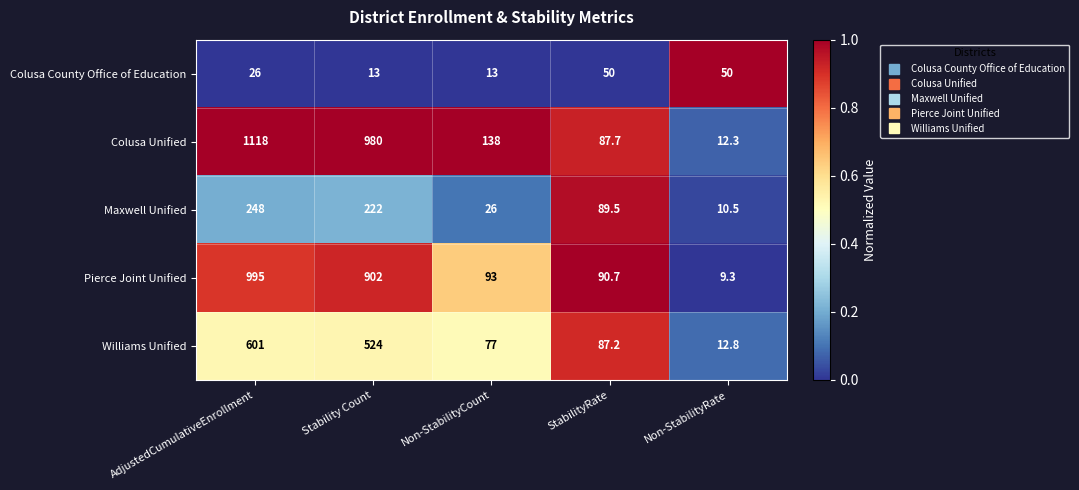

How many Colusa County Office of Education values are between 13 and 50?

5